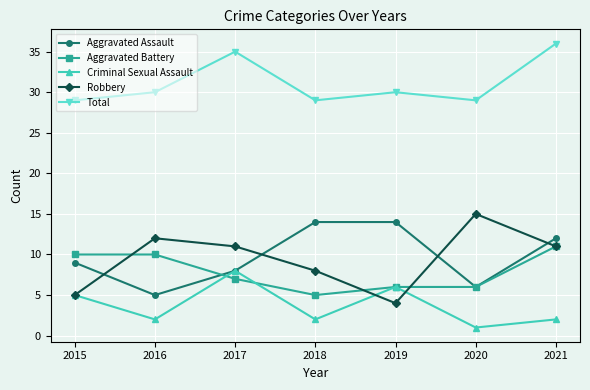

Which series has the largest total across all categories?

Total